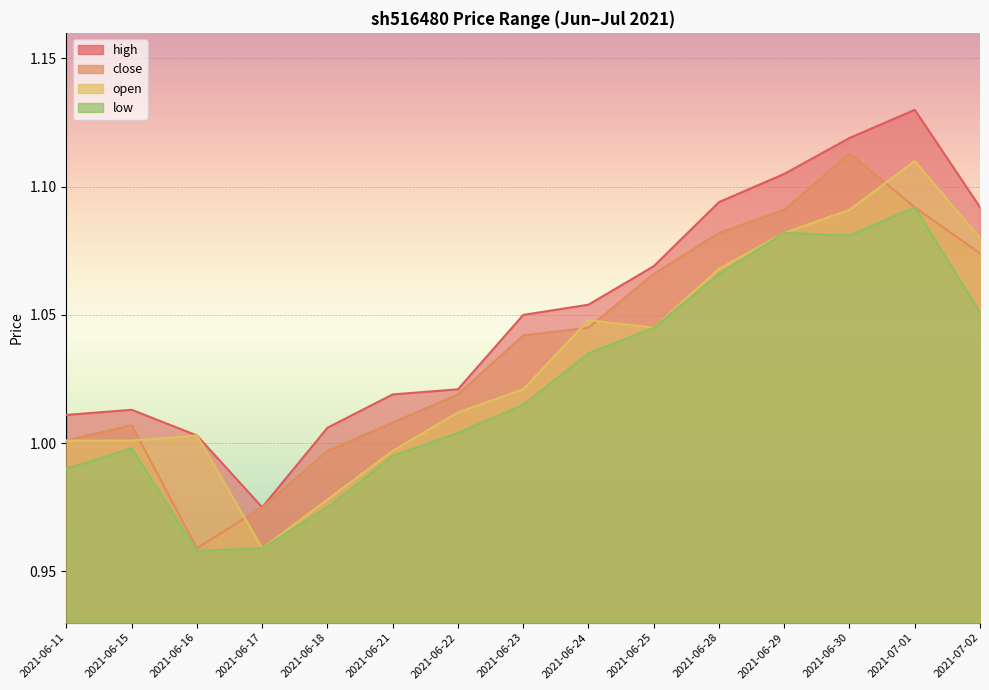

How many values in the open series are below 1?

3